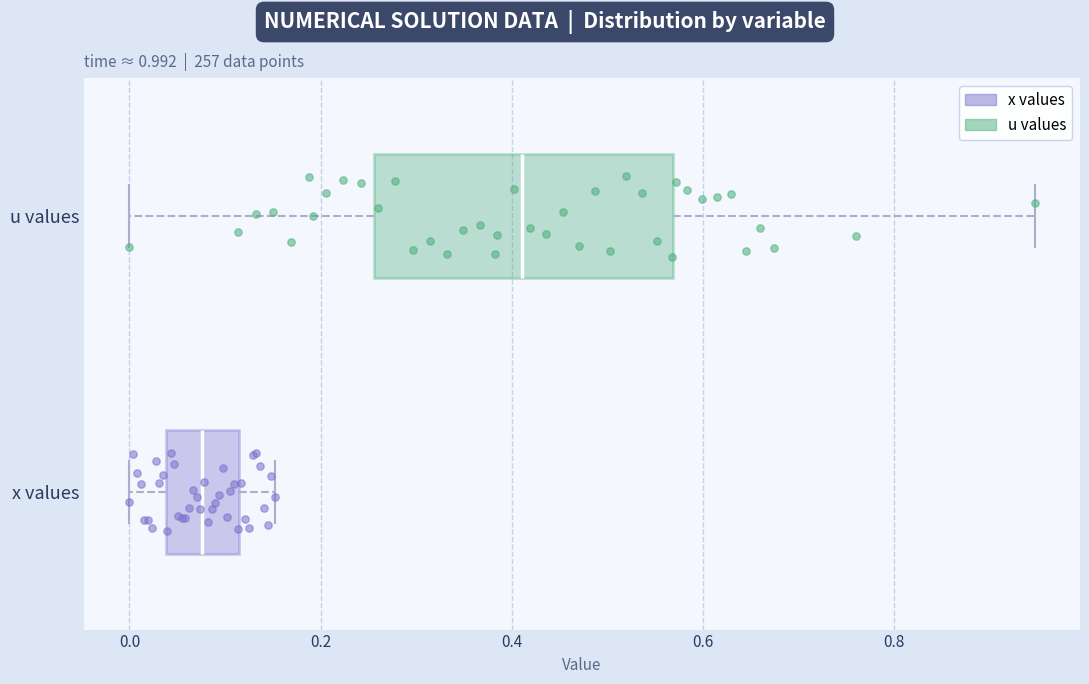

Reading bottom to top, transcribe this box plot: for each box, give where its median line is, the range the box spans, and where its two whiskers end, as read against the x-axis. The values are not printed on the chart, so give them approximately, as read against the axis.

x values: median 0.08, box 0.04 to 0.12, whiskers 0.00 to 0.16
u values: median 0.42, box 0.26 to 0.56, whiskers 0.00 to 0.94